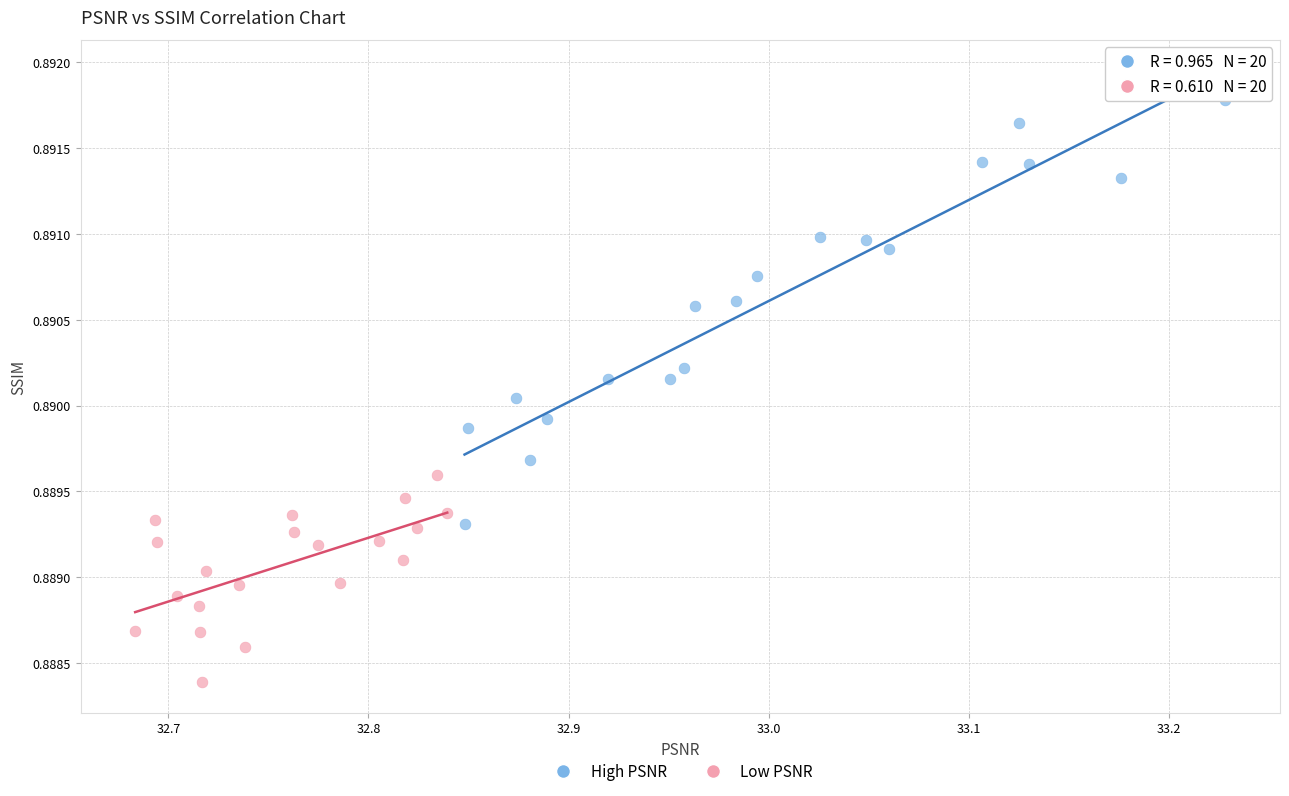

Which series has the largest Y range (max minus min)?

High PSNR